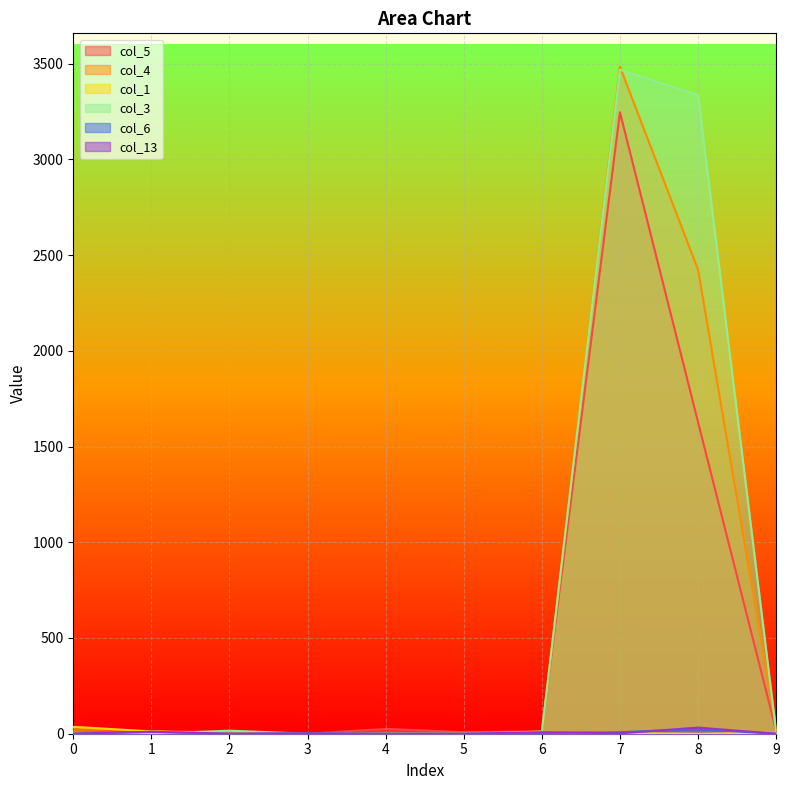

Is it true that col_4 equals 28 at 9?

True